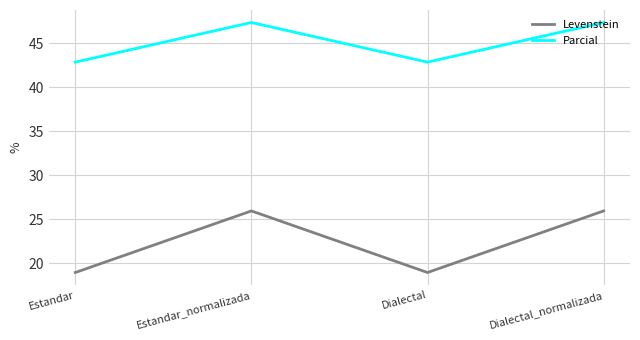

True or false: Parcial and Levenstein cross at least once.

False